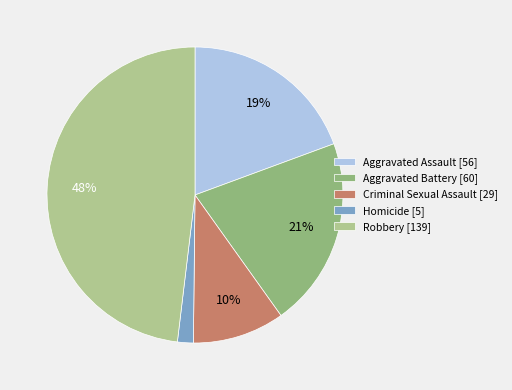

What is the ratio of the value at Criminal Sexual Assault to the value at Aggravated Assault?

0.5